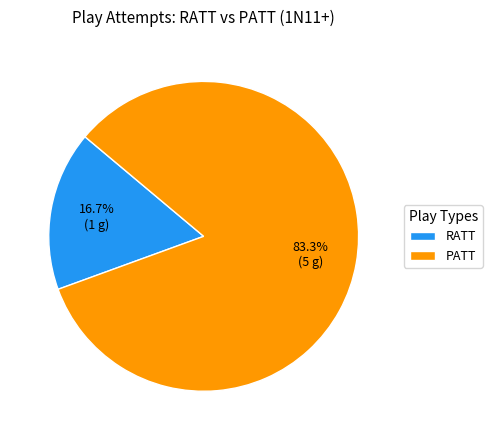

To the nearest percent, what is the average slice percentage?

50%